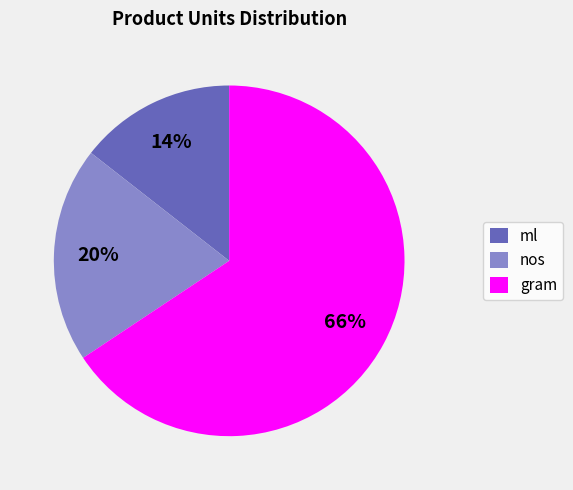

Does ml account for over 50% of the chart?

No